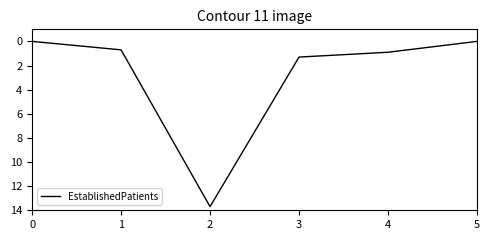

Is it true that the value at 2 is 13.7?

True